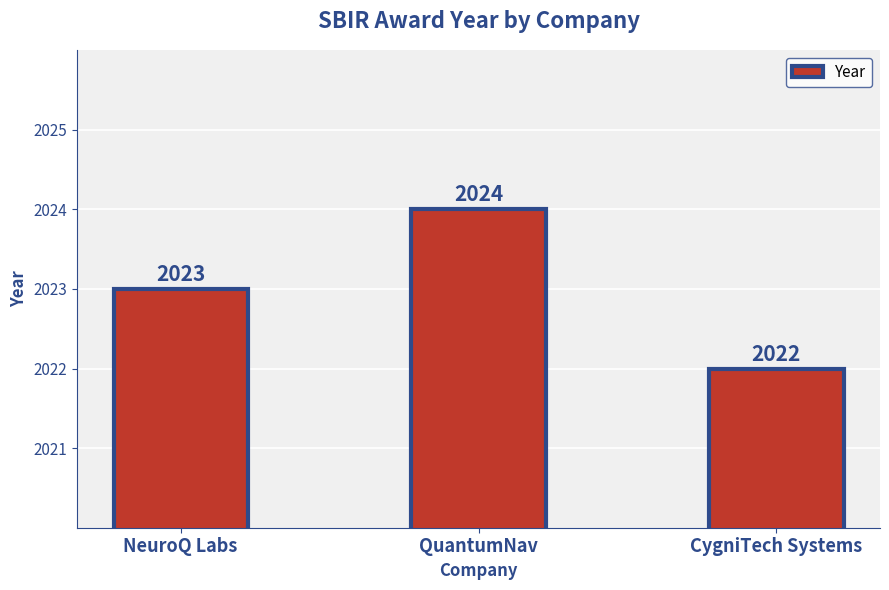

At which category does the chart reach its peak across all series?

QuantumNav